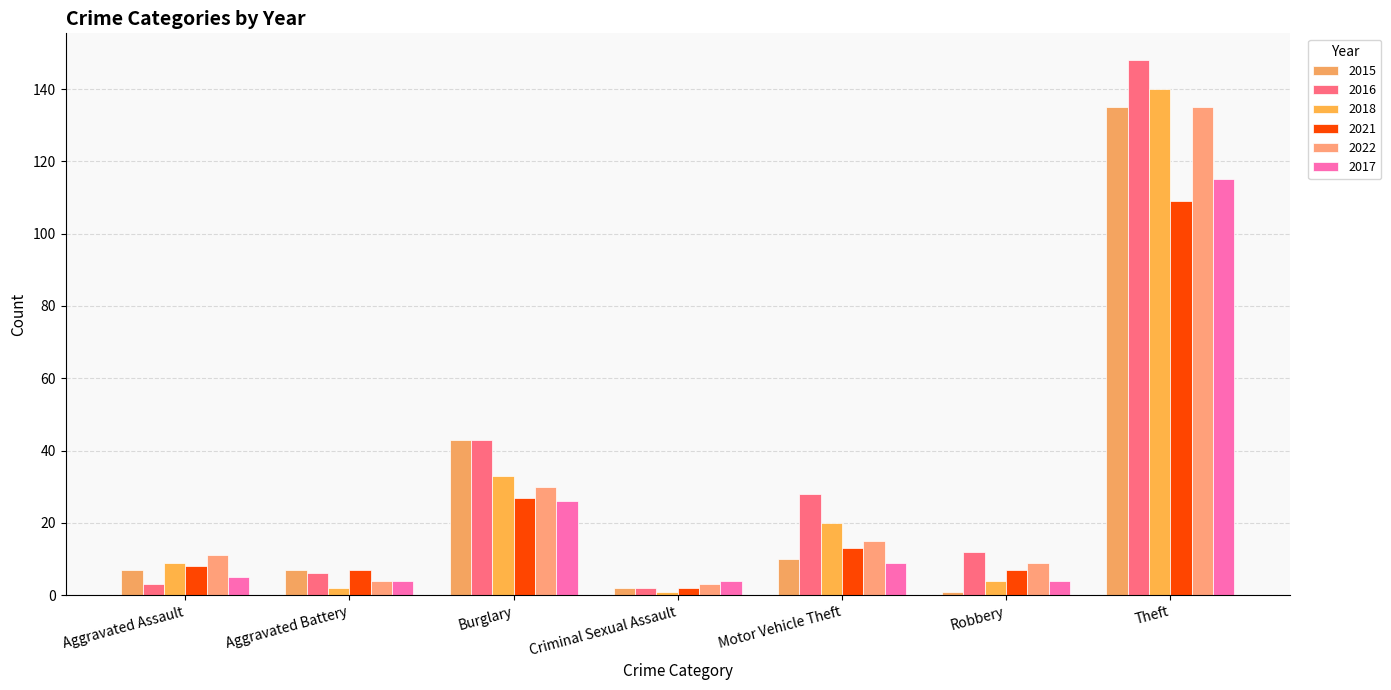

Read the 2018 value at Robbery.

4